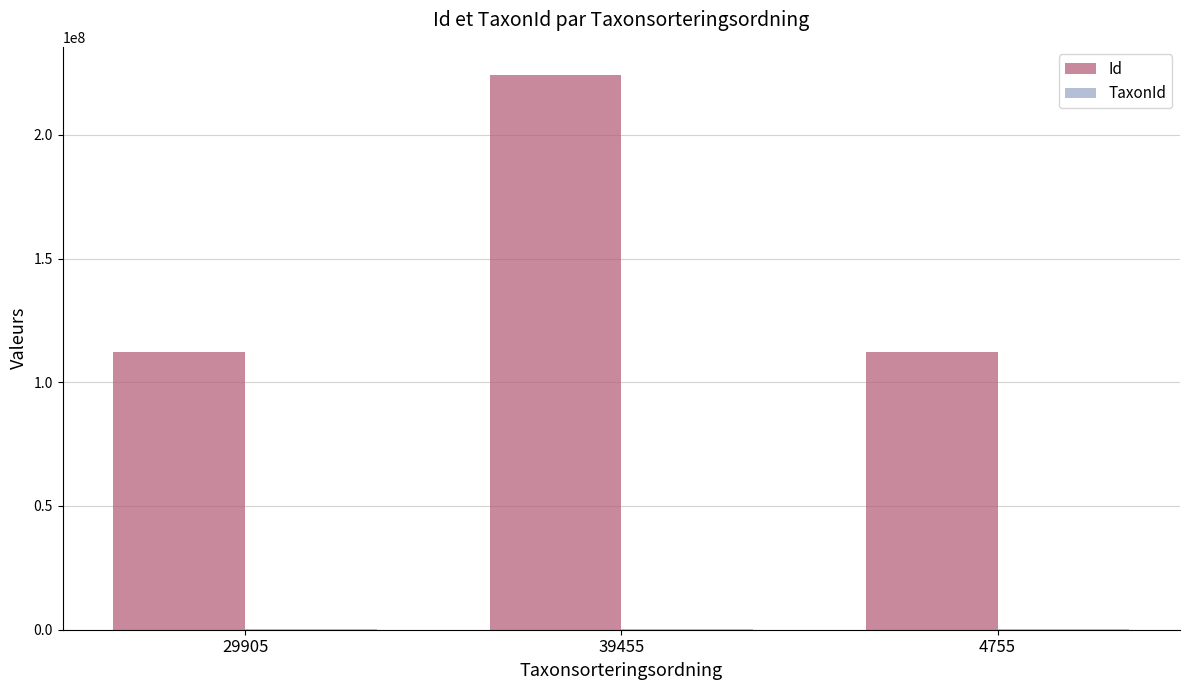

The value of Id at 29905 is 112139656. True or false?

True